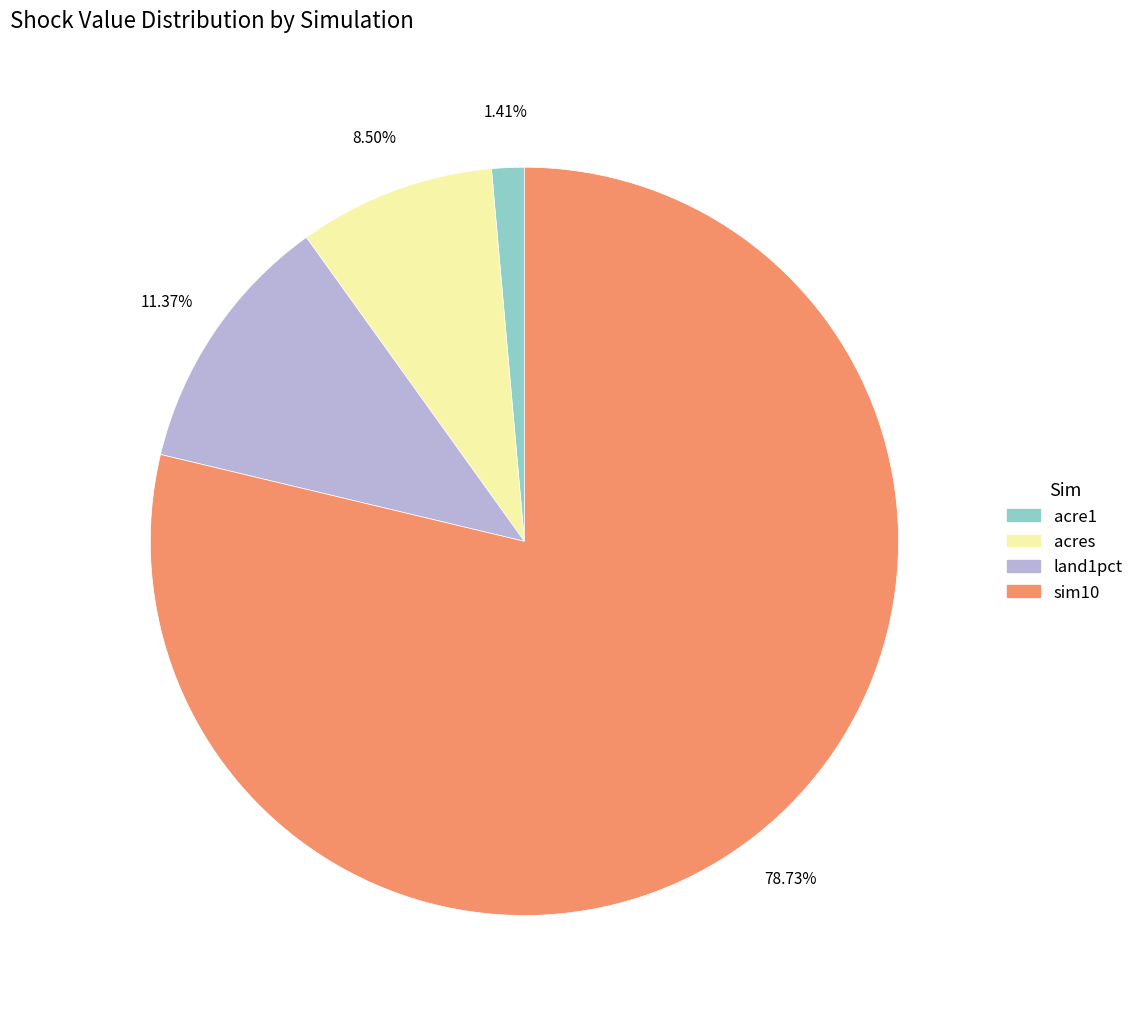

Is sim10 the majority of the pie?

Yes